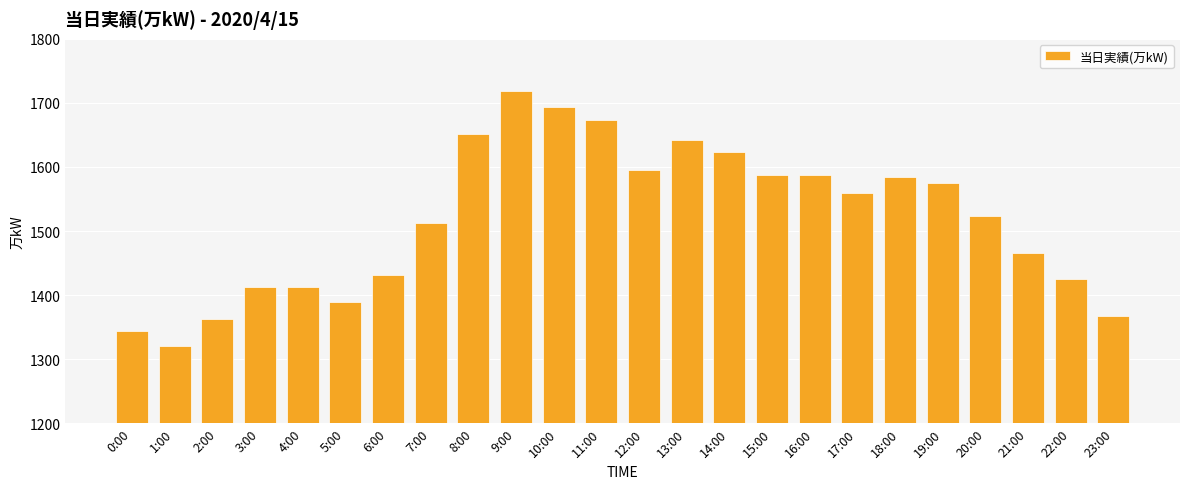

What is the label of the 10th bar from the left?

9:00